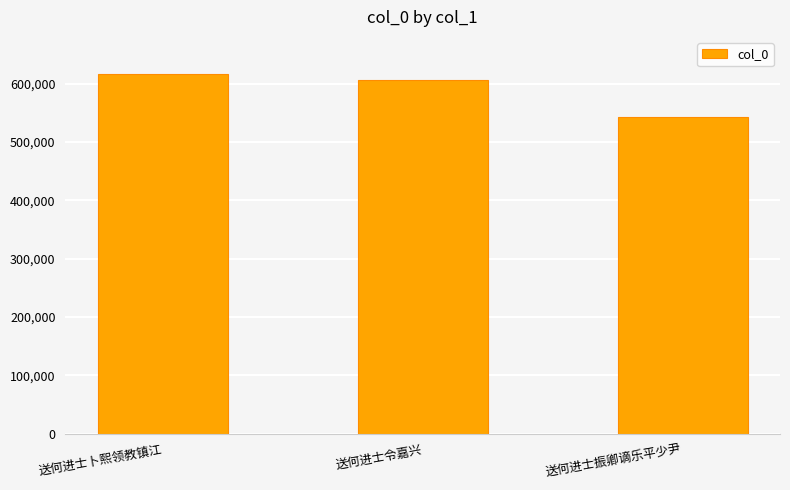

How many bars are there in total?

3